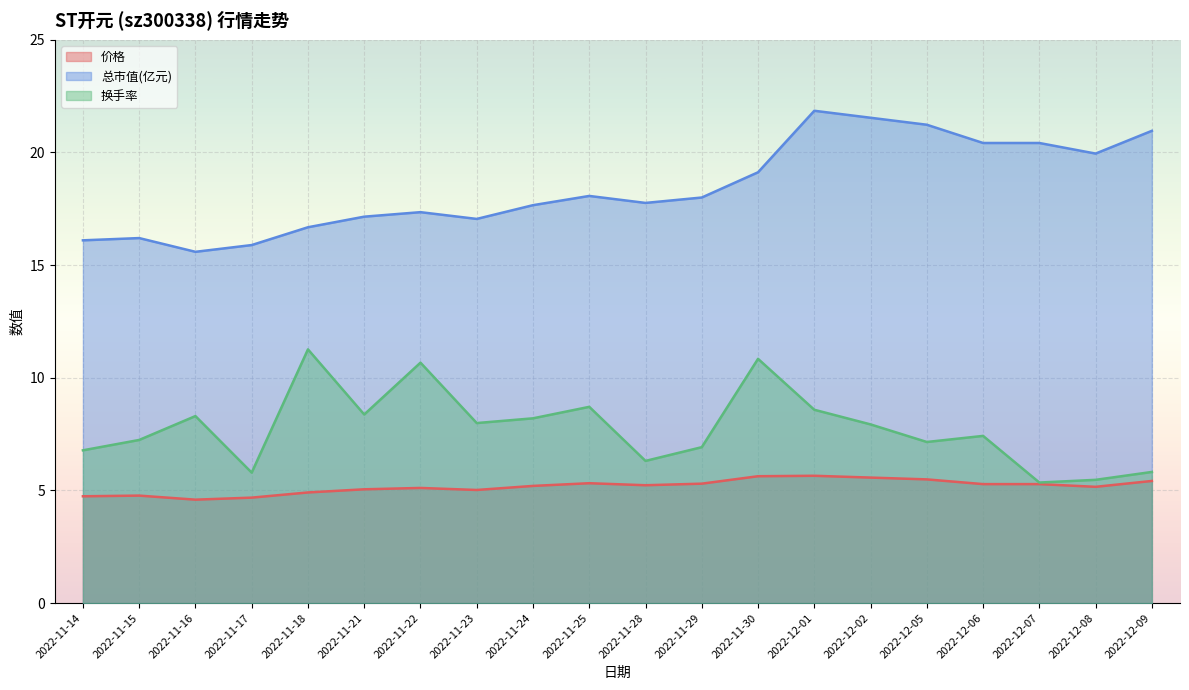

Count the number of categories in the chart.

20